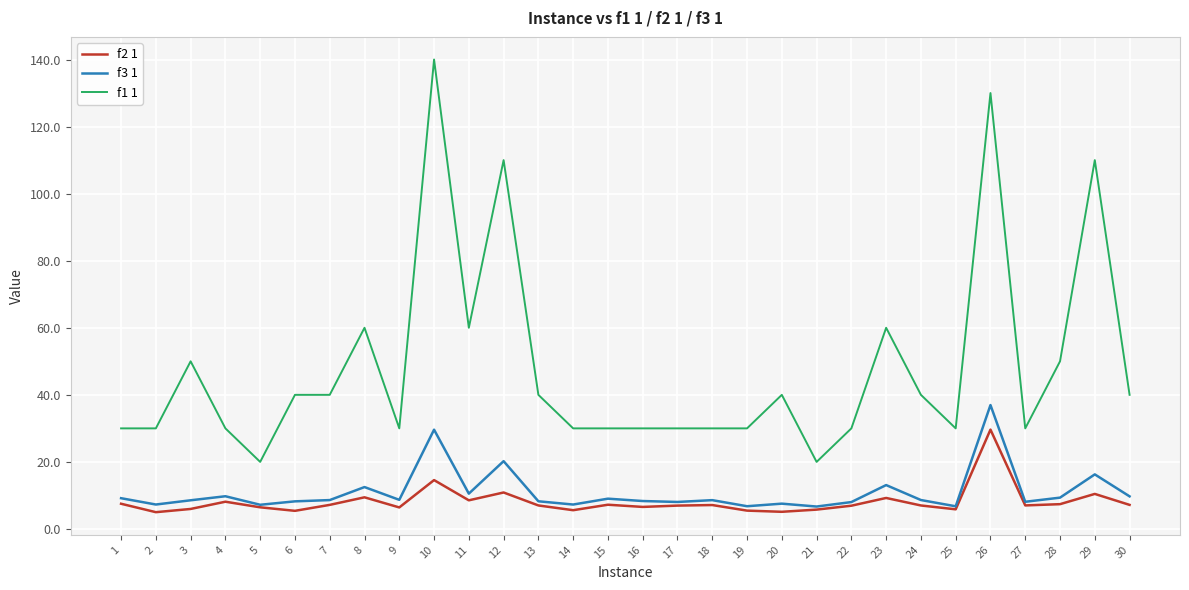

What are all the series names shown in the legend?

f2 1, f3 1, f1 1